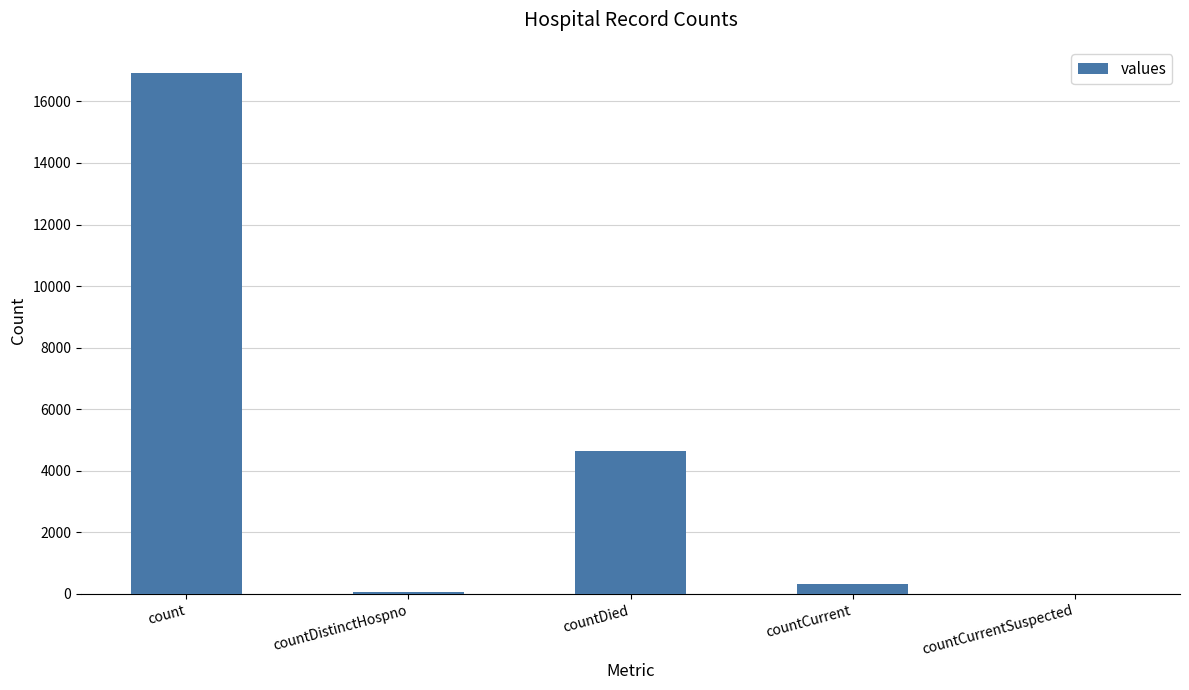

Between countDied and countCurrent, which is larger?

countDied